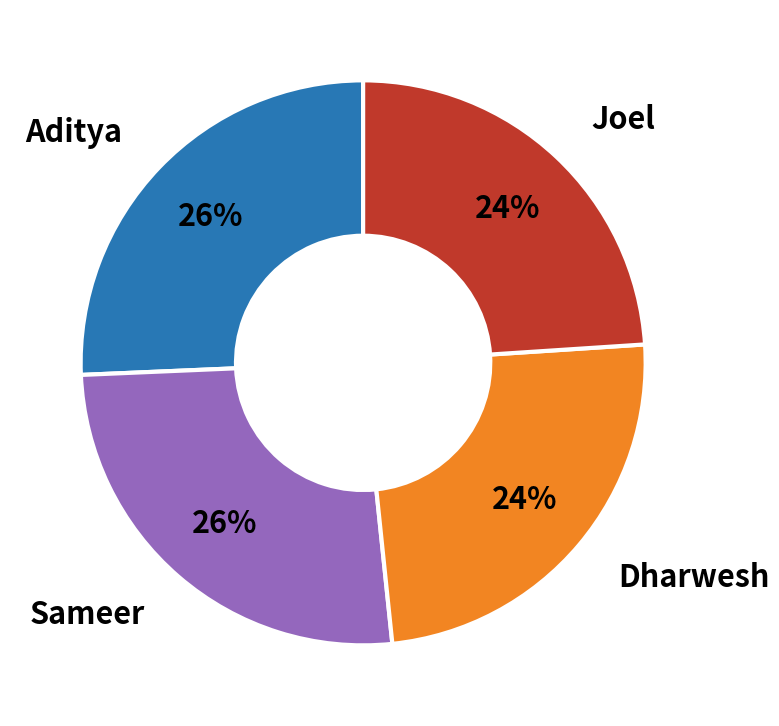

Combined, do Sameer and Aditya account for over 50%?

Yes